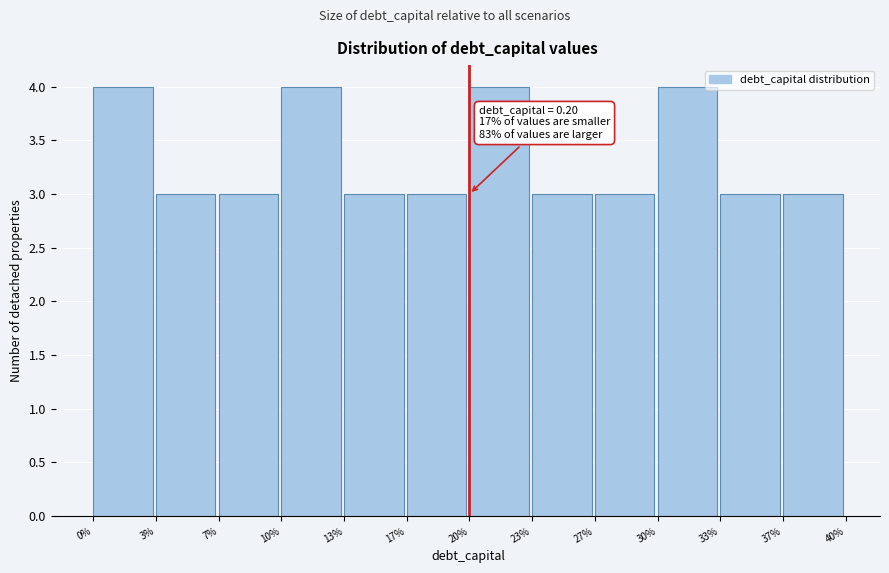

Reading left to right, extract all data points from this chart.

0%=4	3%=3	7%=3	10%=4	13%=3	17%=3	20%=4	23%=3	27%=3	30%=4	33%=3	37%=3